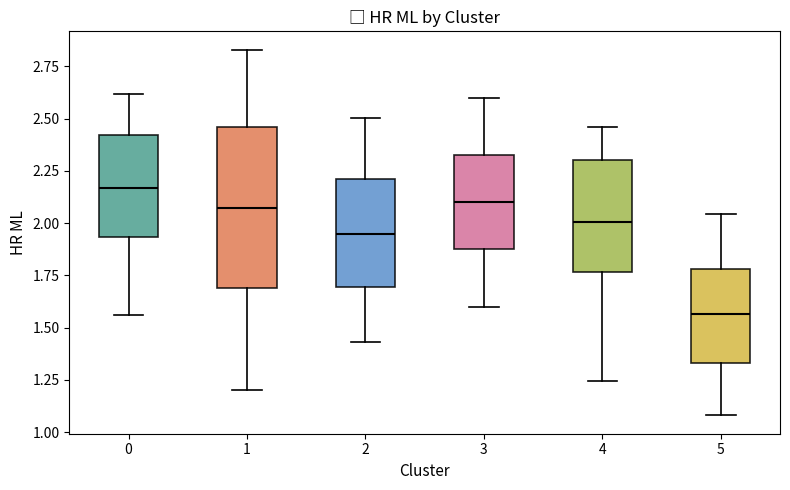

Reading left to right, read every box against the y-axis: the position of its median line, the range the box covers, and the ends of its whiskers. The values are not printed on the chart, so give them approximately, as read against the axis.

0: median 2.15, box 1.95 to 2.40, whiskers 1.55 to 2.60
1: median 2.05, box 1.70 to 2.45, whiskers 1.20 to 2.85
2: median 1.95, box 1.70 to 2.20, whiskers 1.45 to 2.50
3: median 2.10, box 1.90 to 2.35, whiskers 1.60 to 2.60
4: median 2.00, box 1.75 to 2.30, whiskers 1.25 to 2.45
5: median 1.55, box 1.35 to 1.80, whiskers 1.10 to 2.05